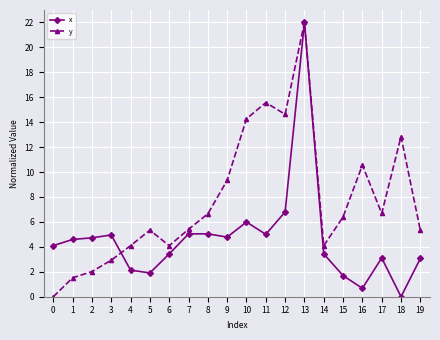

What is the total value across all series at 13?

44.0